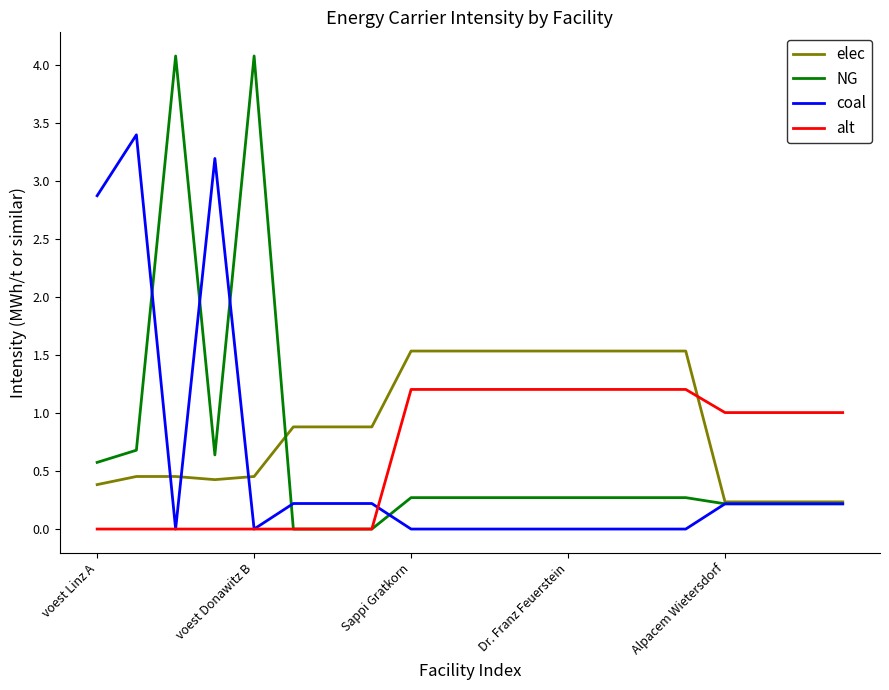

Which series has the widest spread of values?

NG